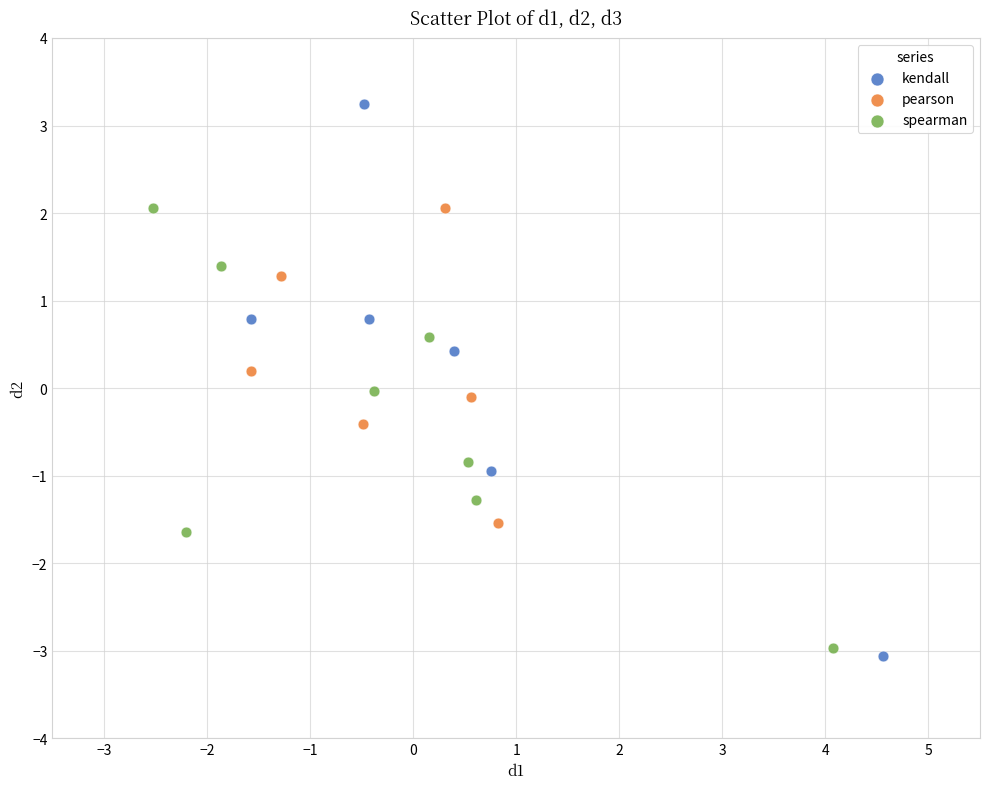

Which series contains the highest Y value?

kendall